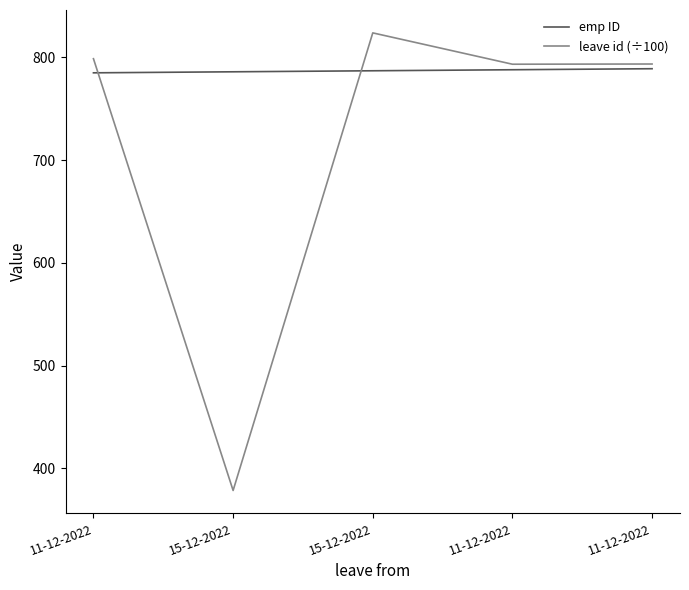

Is this an area chart (filled region under the line)?

No